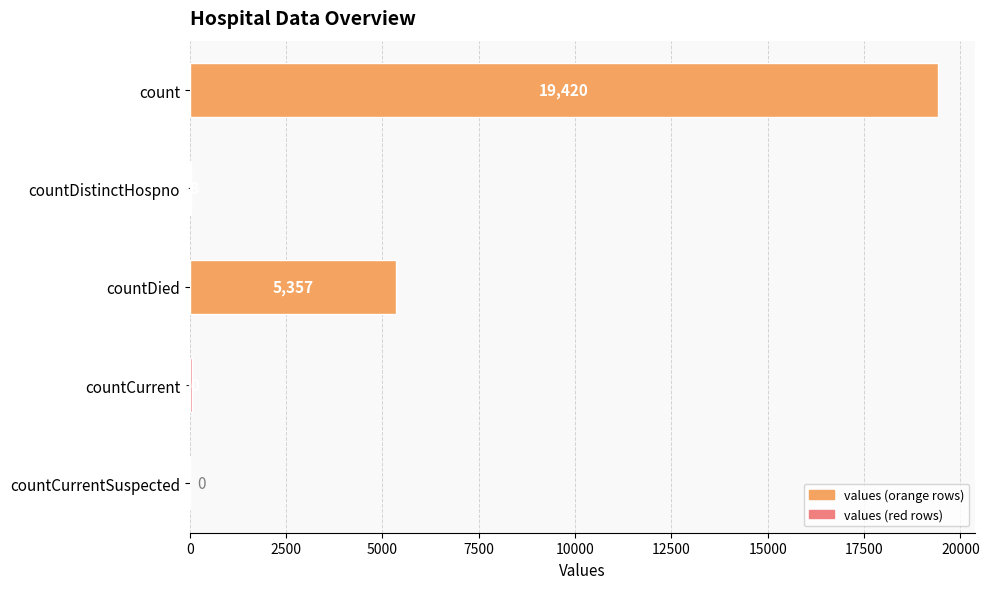

Read the value at countDistinctHospno.

38